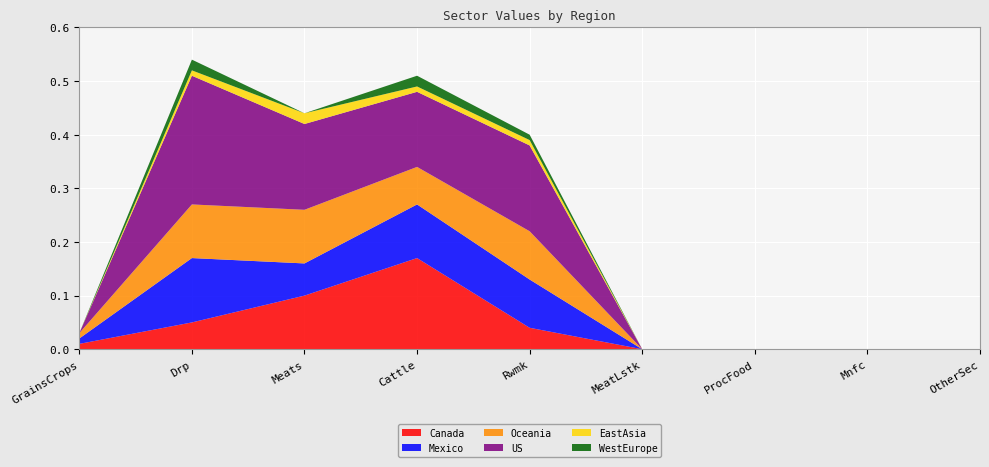

Reading left to right, what are all the values shown in this chart?

Canada: 0.0	0.1	0.1	0.2	0.0	0.0	0.0	0.0	0.0
Mexico: 0.0	0.1	0.1	0.1	0.1	0.0	0.0	0.0	0.0
Oceania: 0.0	0.1	0.1	0.1	0.1	0.0	0.0	0.0	0.0
US: 0.0	0.2	0.2	0.1	0.2	0.0	0.0	0.0	0.0
EastAsia: 0.0	0.0	0.0	0.0	0.0	0.0	0.0	0.0	0.0
WestEurope: 0.0	0.0	0.0	0.0	0.0	0.0	0.0	0.0	0.0